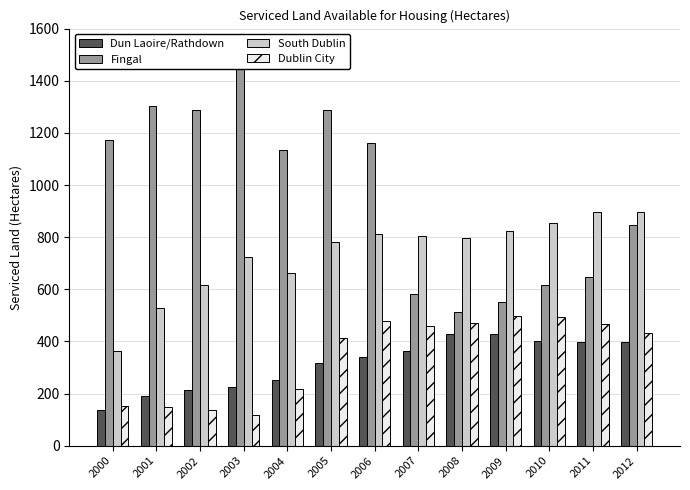

At how many categories does at least one series exceed 1378?

1